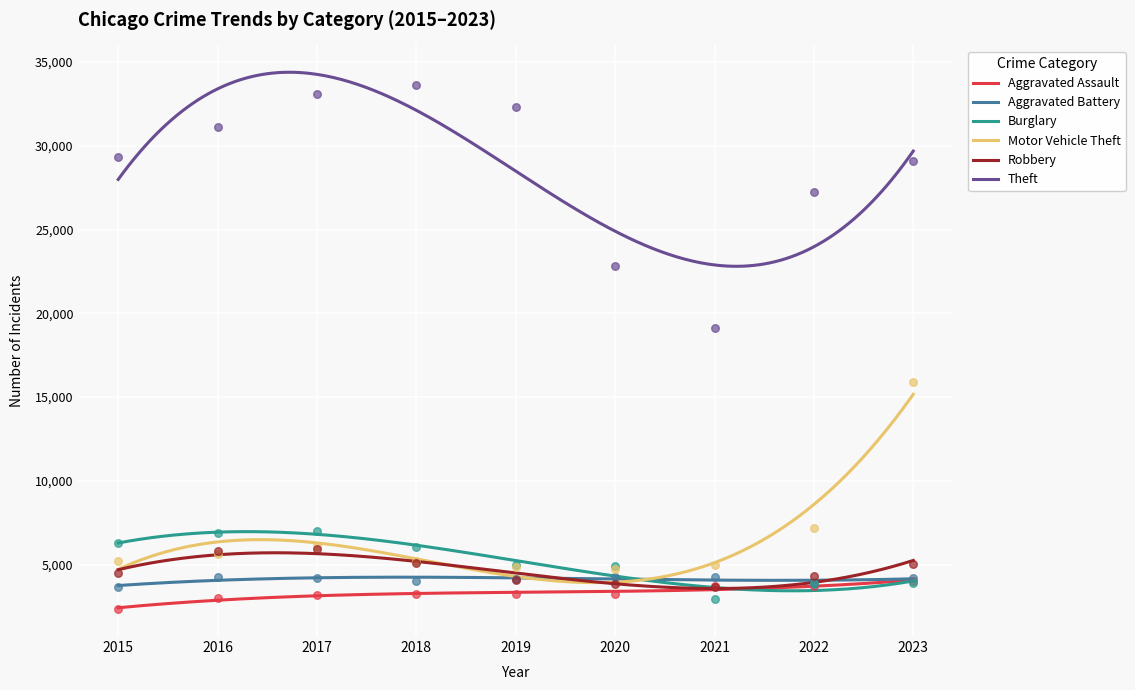

Which series reaches the minimum Y coordinate?

Aggravated Assault